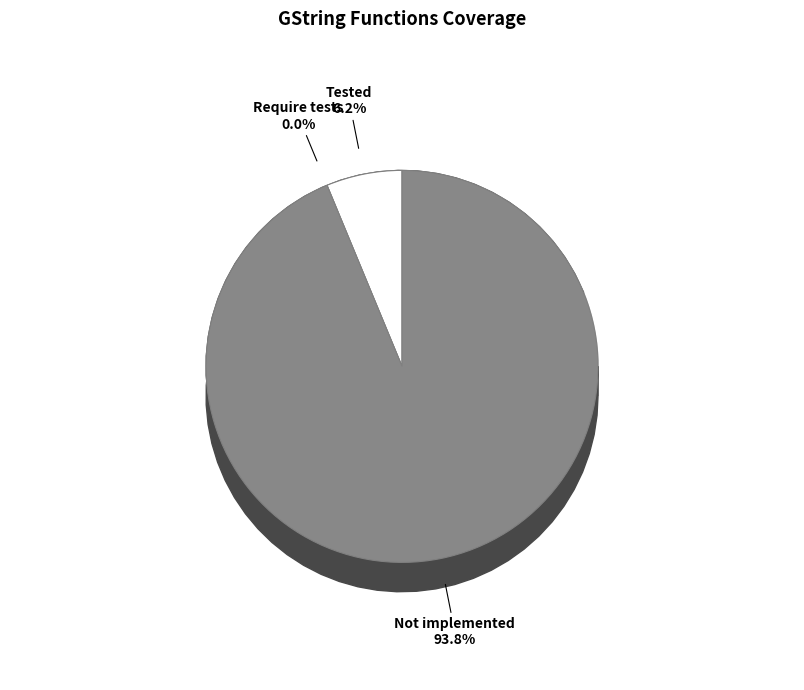

Rank the categories by value from highest to lowest.

Not implemented, Tested, Require tests